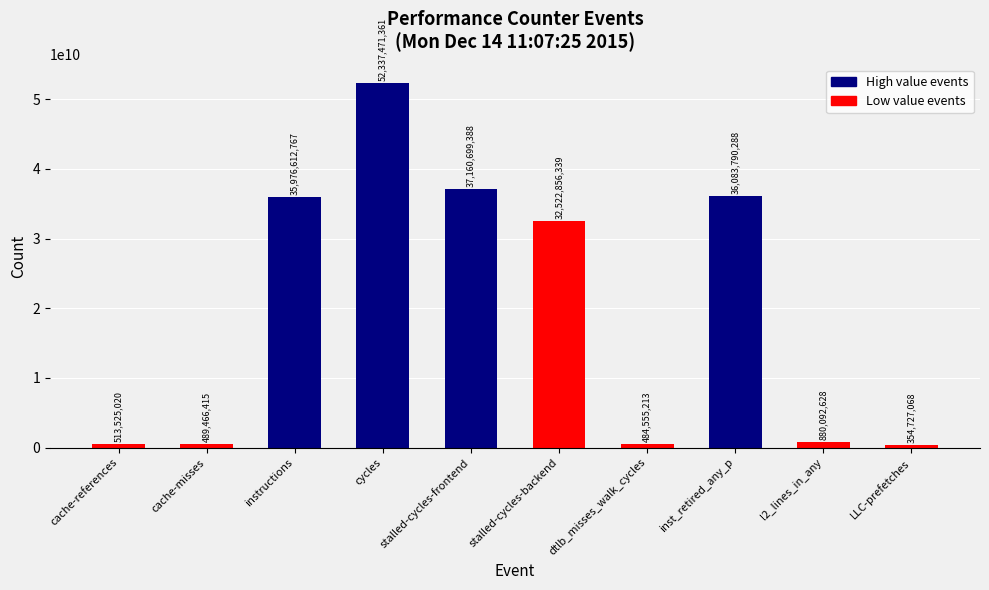

How many data points are less than 32522856339?

5